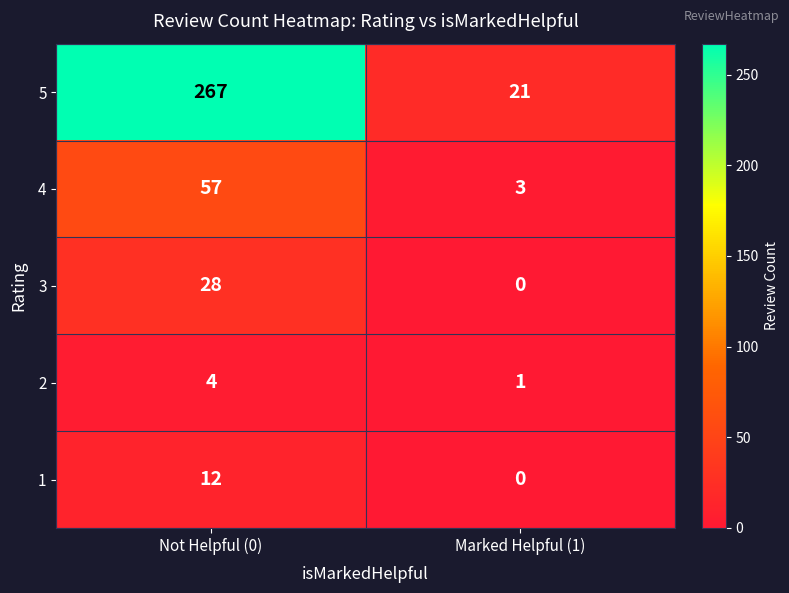

True or false: 5 has a value of 267 at Not Helpful (0).

True